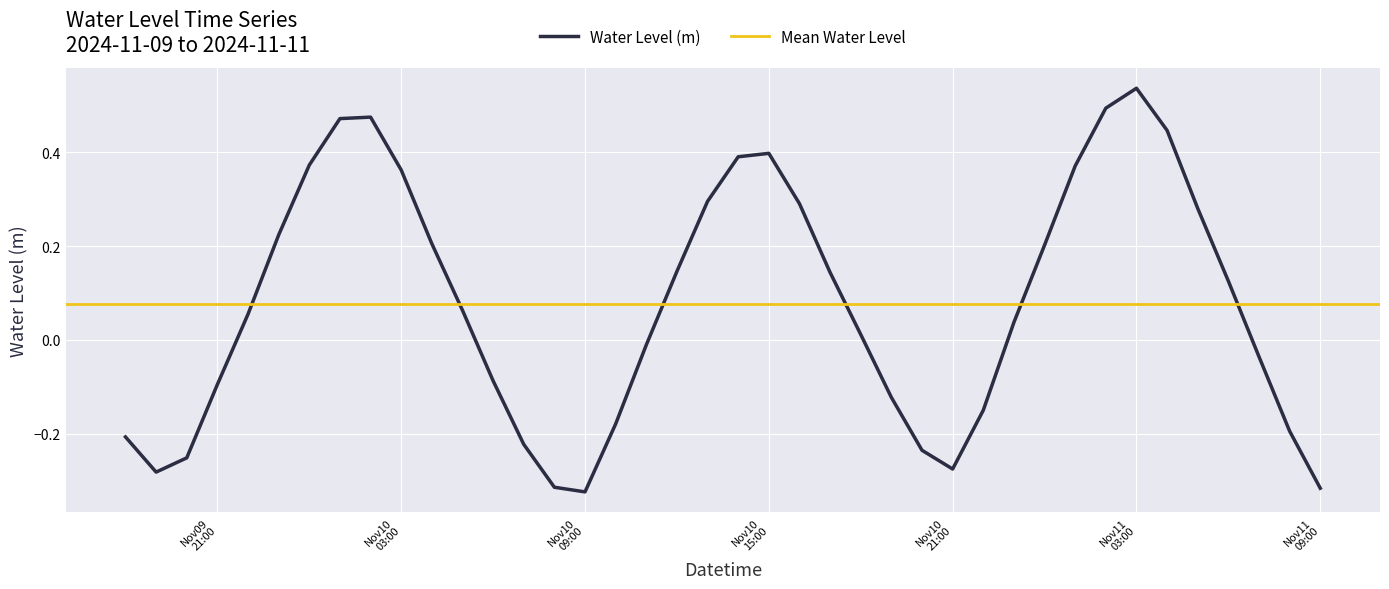

Reading left to right, extract all data points from this chart.

-0.2	-0.3	-0.3	-0.1	0.1	0.2	0.4	0.5	0.5	0.4	0.2	0.1	-0.1	-0.2	-0.3	-0.3	-0.2	-0.0	0.1	0.3	0.4	0.4	0.3	0.1	0.0	-0.1	-0.2	-0.3	-0.1	0.0	0.2	0.4	0.5	0.5	0.4	0.3	0.1	-0.0	-0.2	-0.3